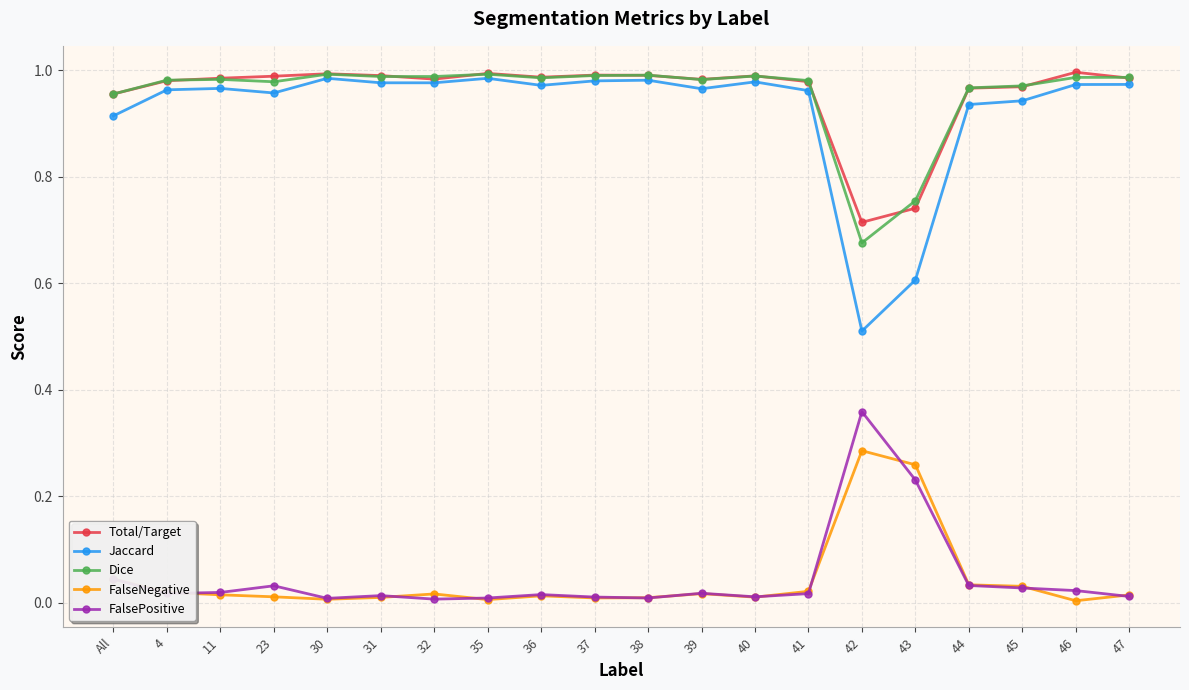

The value of Total/Target at 11 is 0.3. True or false?

False